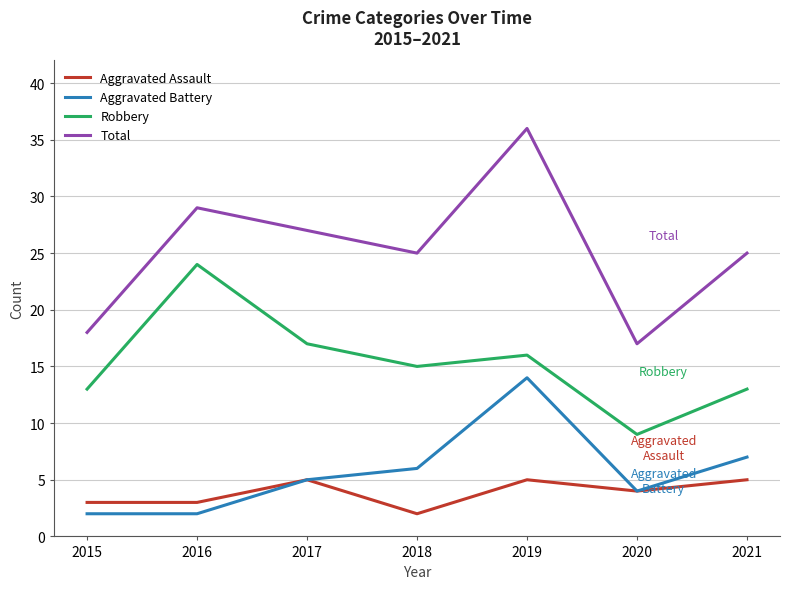

What is the highest value of the Robbery series?

24